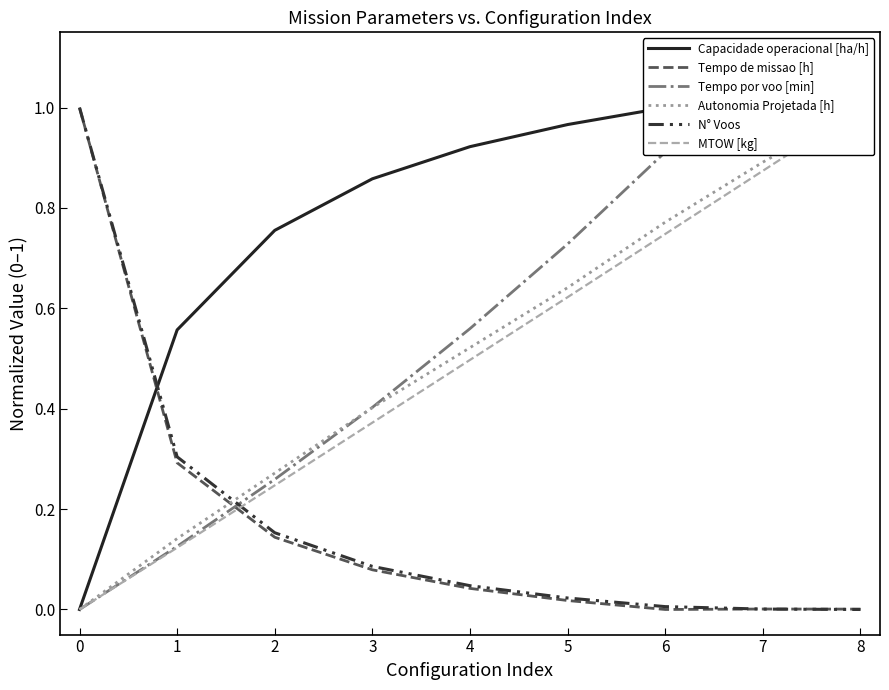

How many positive values does the Autonomia Projetada [h] series have?

8